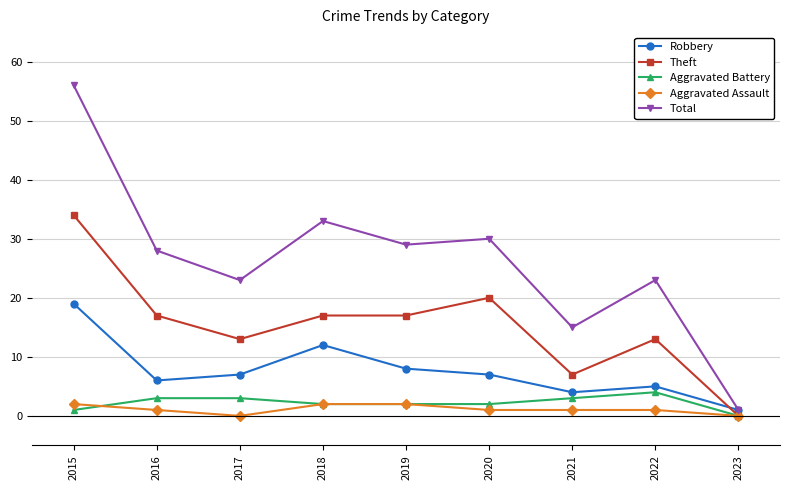

The value of Total at 2017 is 23. True or false?

True